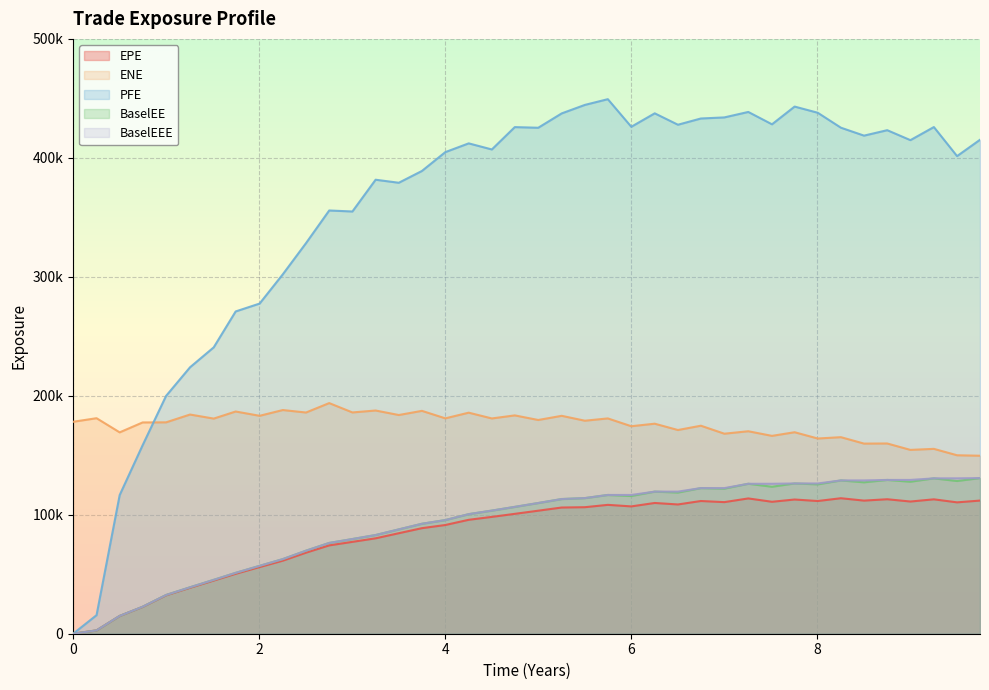

What is the label of the 35th point from the left?

8.5